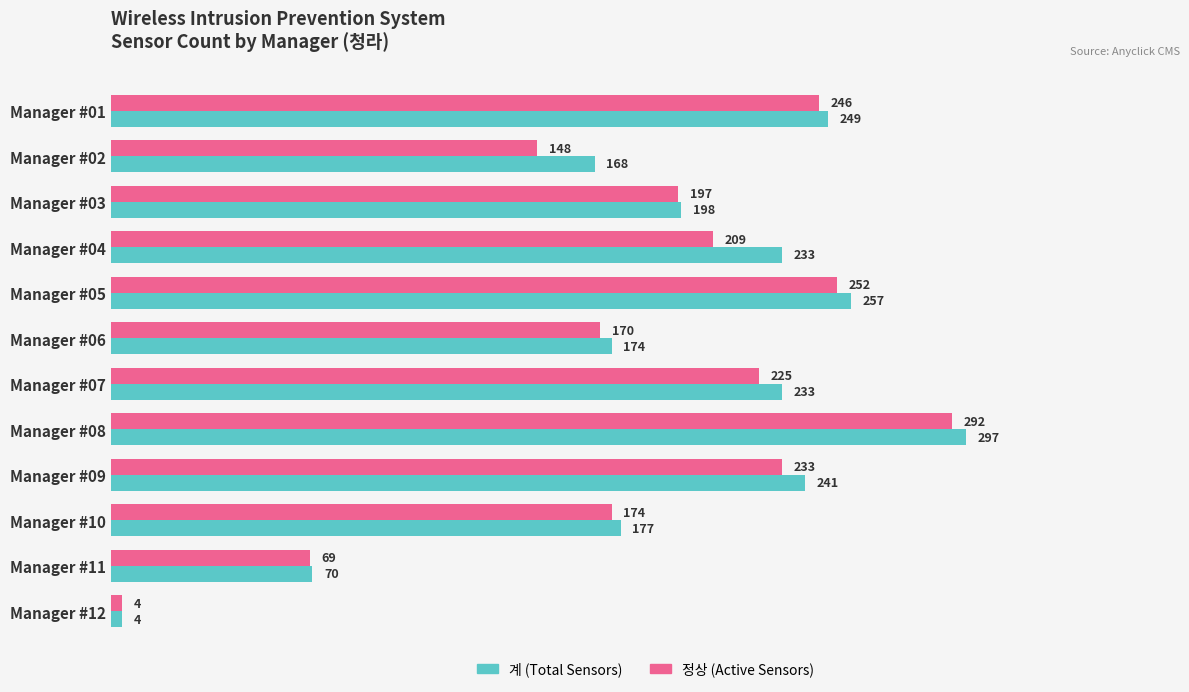

Which series has the largest total across all categories?

계 (Total Sensors)